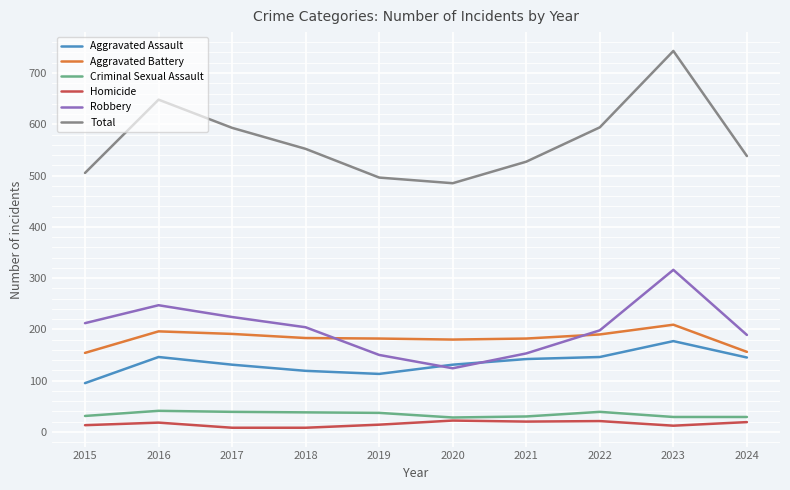

True or false: Total and Criminal Sexual Assault cross at least once.

False